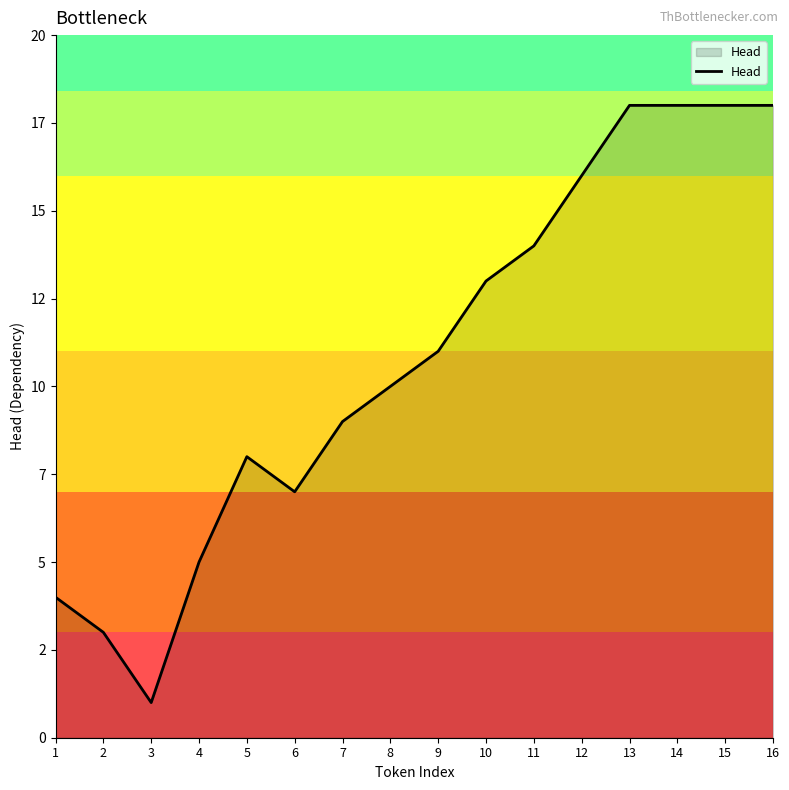

At which label is the value closest to 9?

7